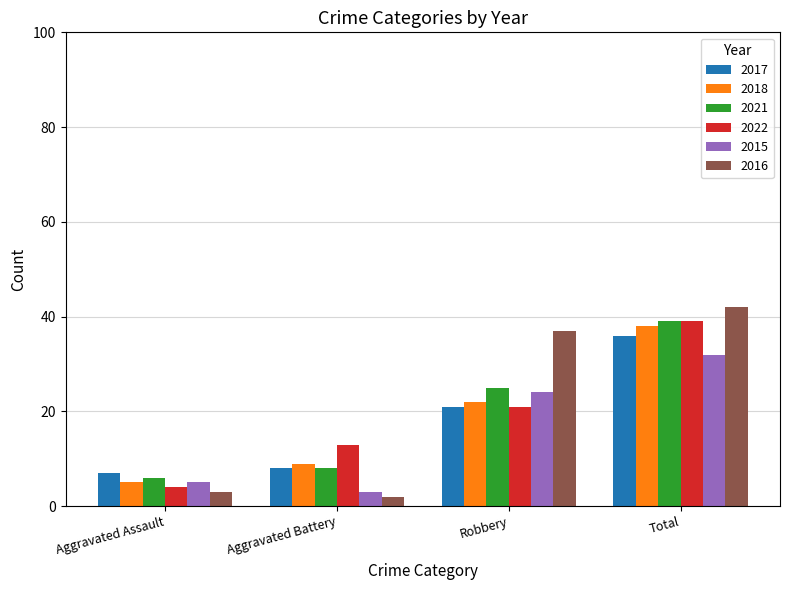

What is the total value across all series at Aggravated Assault?

30